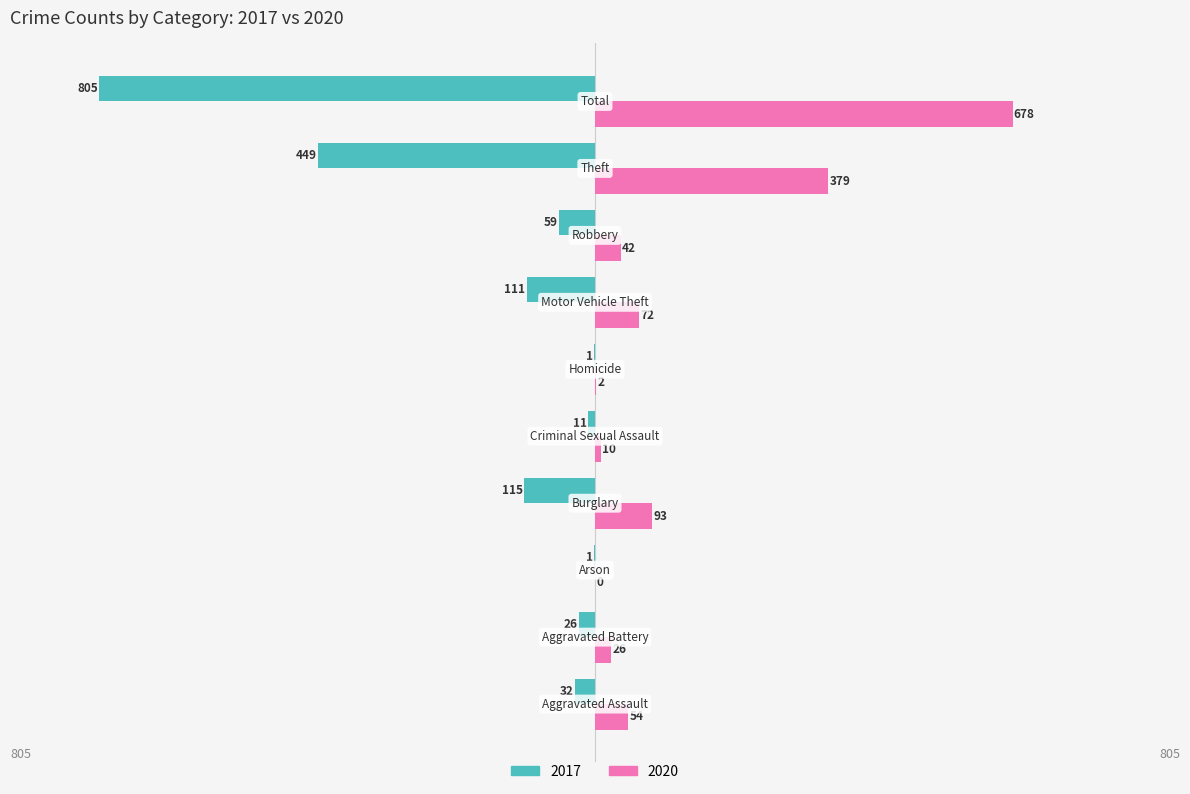

What is the sum of all 2017 values?

-1610